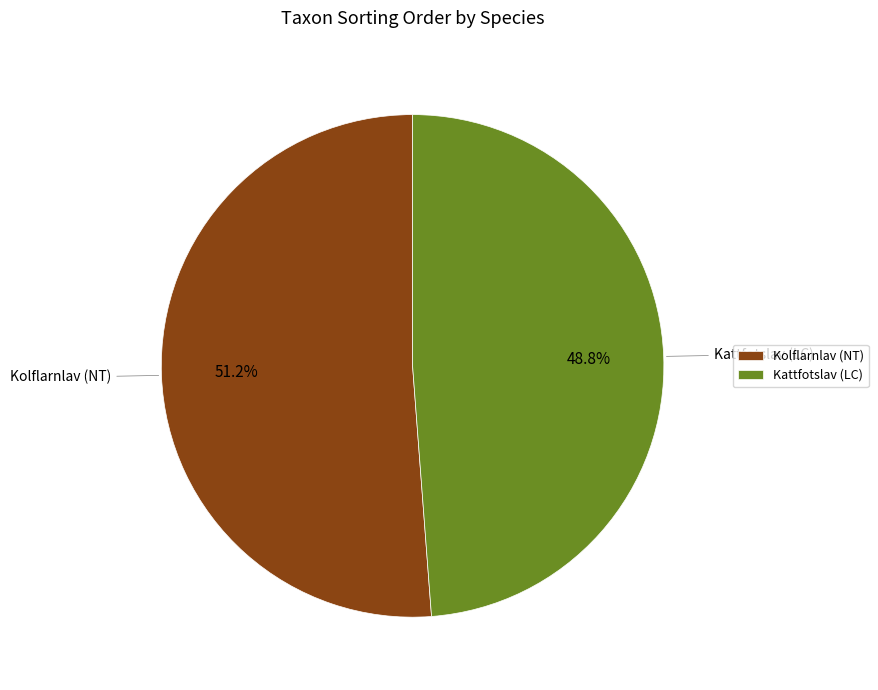

How many segments does this pie chart have?

2